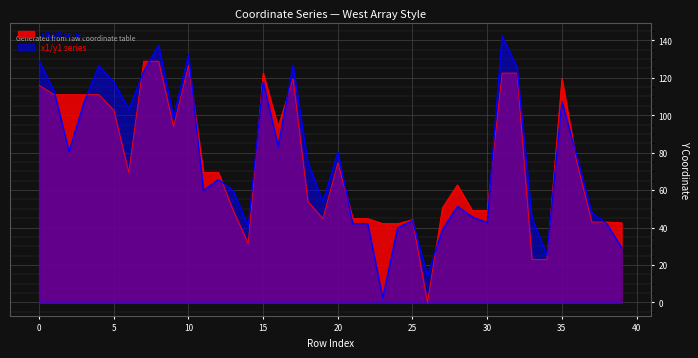

Rank the categories by y1 value from lowest to highest.

23, 26, 34, 39, 27, 24, 14, 38, 21, 22, 30, 25, 33, 29, 37, 28, 19, 13, 11, 12, 18, 36, 20, 2, 16, 9, 6, 3, 35, 1, 5, 15, 7, 32, 4, 17, 0, 10, 8, 31